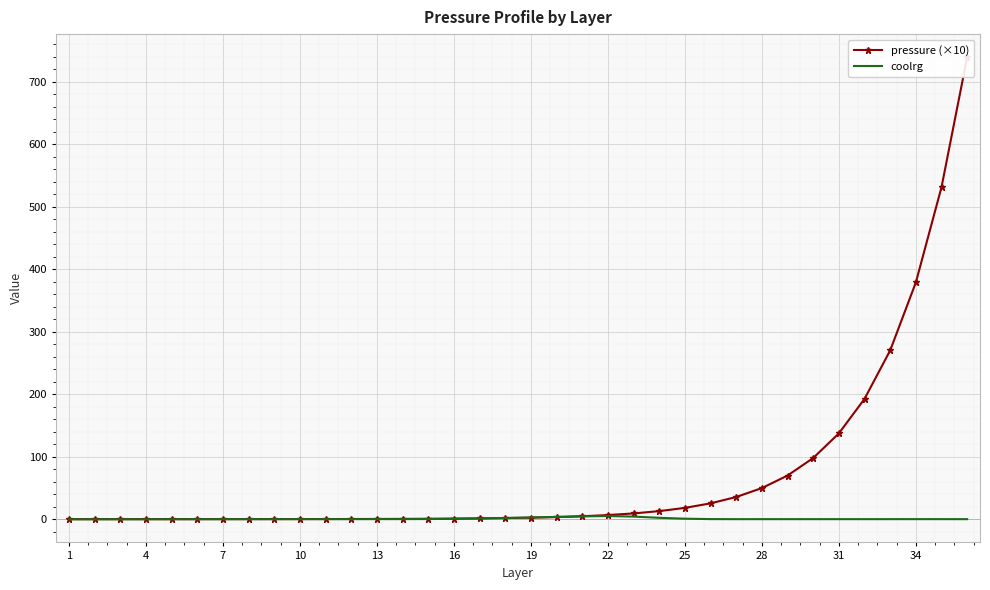

Reading right to left, what are all the values shown in this chart?

pressure (×10): 738.9	531.0	378.6	269.9	192.4	137.2	97.8	69.7	49.7	35.4	25.3	18.0	12.8	9.2	6.5	4.7	3.3	2.4	1.7	1.2	0.9	0.6	0.4	0.3	0.2	0.2	0.1	0.1	0.1	0.0	0.0	0.0	0.0	0.0	0.0	0.0
coolrg: -0.0	0.0	0.0	-0.0	-0.0	-0.0	-0.0	-0.0	-0.0	-0.0	0.1	0.7	2.1	4.1	5.0	4.4	3.6	2.7	1.9	1.2	0.6	0.2	0.0	0.0	0.0	0.0	0.0	-0.0	-0.0	-0.1	-0.1	-0.1	-0.2	-0.2	-0.2	-0.3